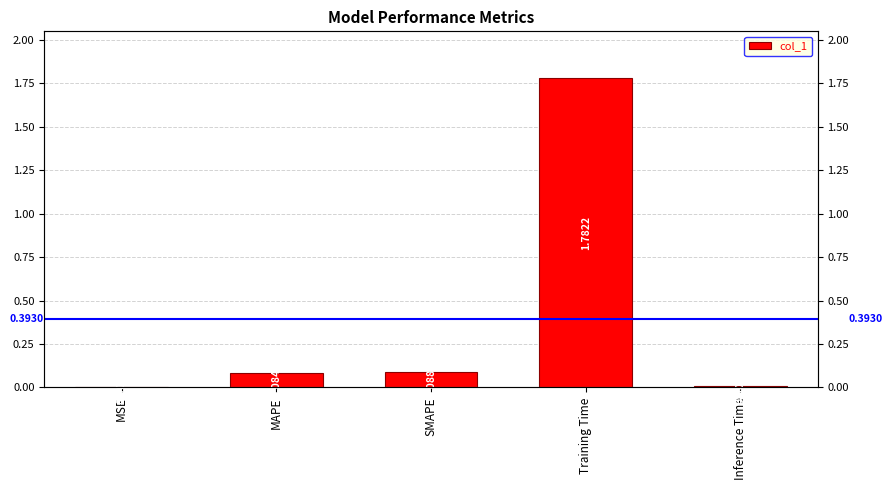

Is it true that the value at Training Time is 2.5?

False